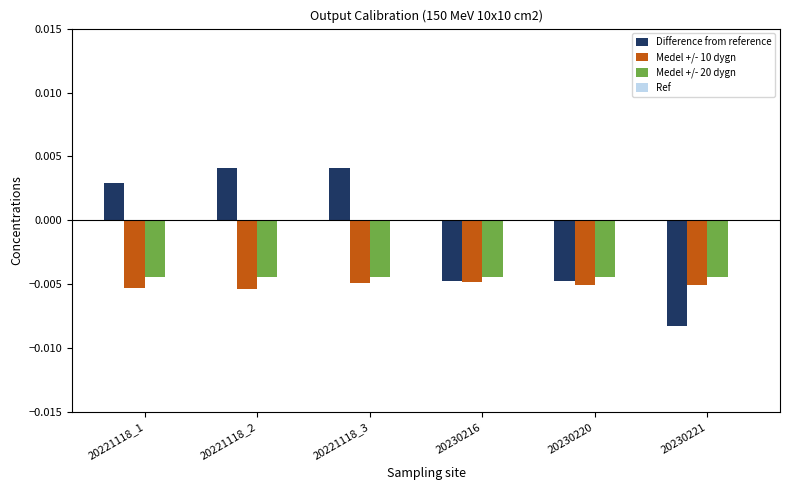

Between 20221118_2 and 20230221, which series saw the biggest shift?

Difference from reference